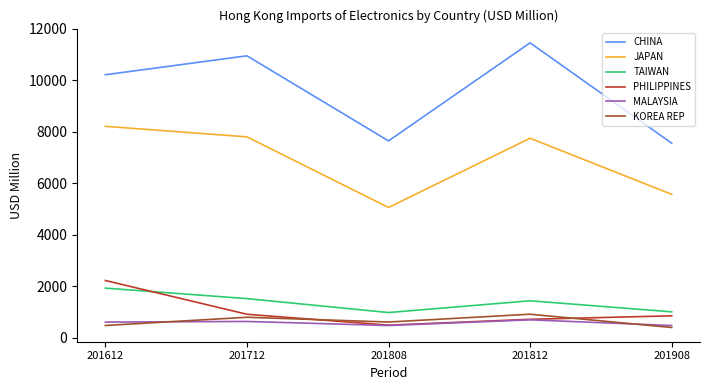

How many distinct data groups are displayed?

6